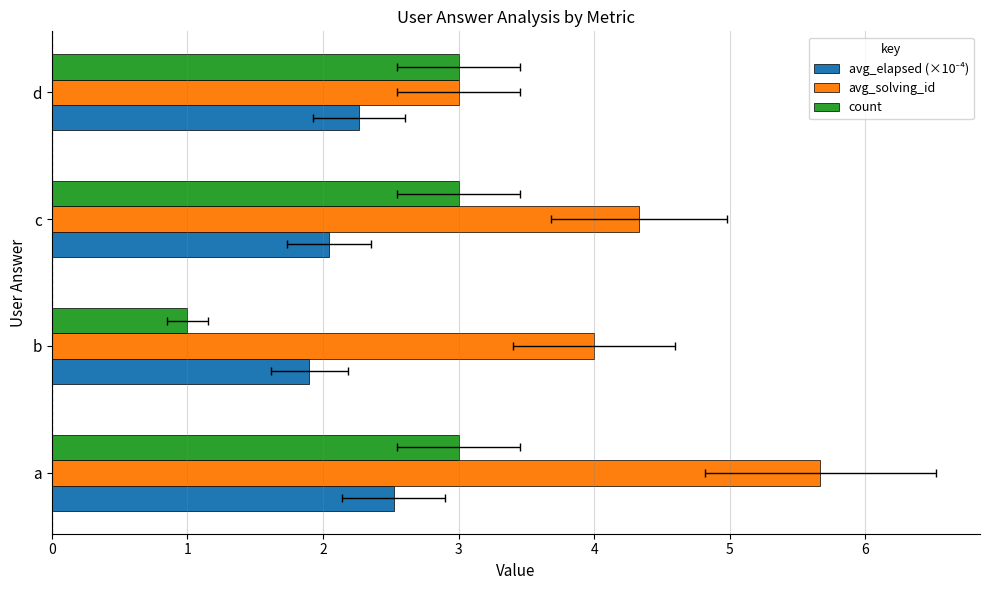

List the series in order of their overall mean, highest first.

avg_solving_id, count, avg_elapsed (×10⁻⁴)